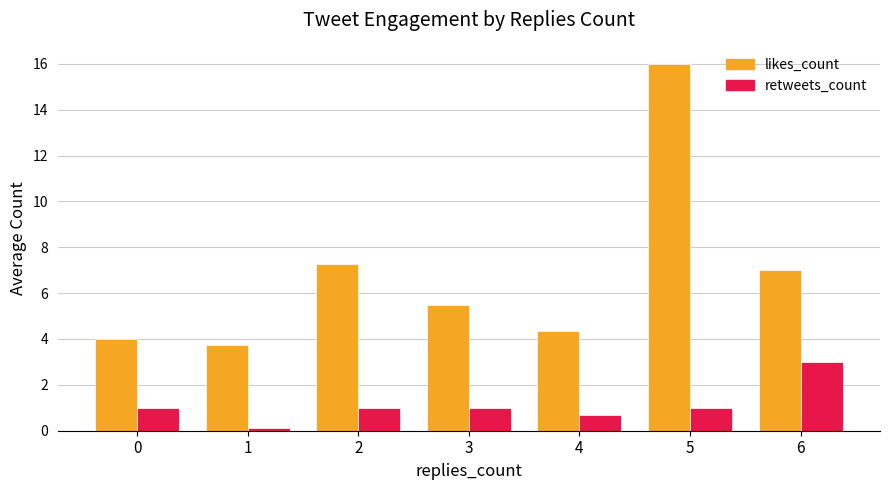

What is the spread (max minus min) of values at 4?

3.7